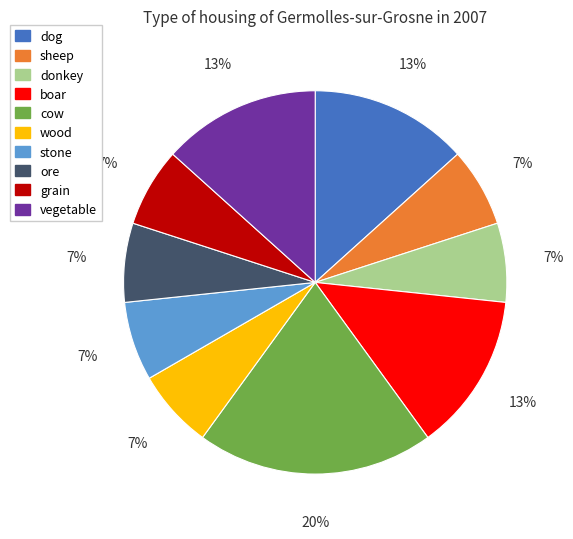

To the nearest percent, what is the difference between the largest and smallest slice percentages?

13%